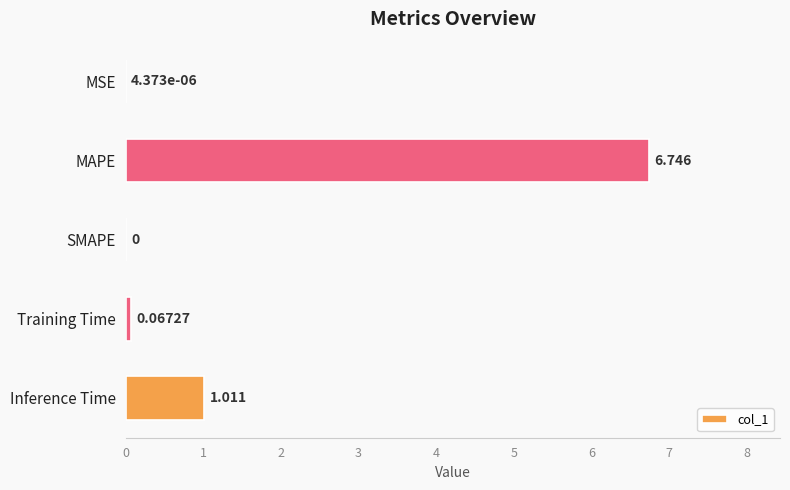

At which category does the chart reach its peak across all series?

MAPE